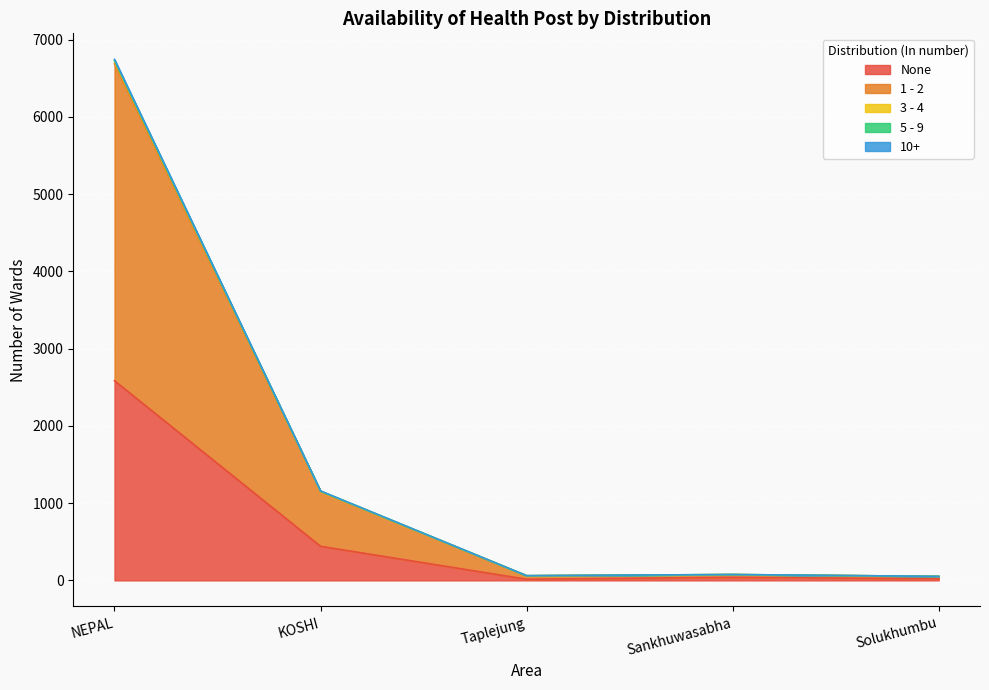

Reading right to left, what are all the values shown in this chart?

None: 21	40	15	441	2584
1 - 2: 52	76	61	1156	6730
3 - 4: 52	75	60	1152	6718
5 - 9: 51	75	59	1149	6686
10+: 52	76	61	1157	6743